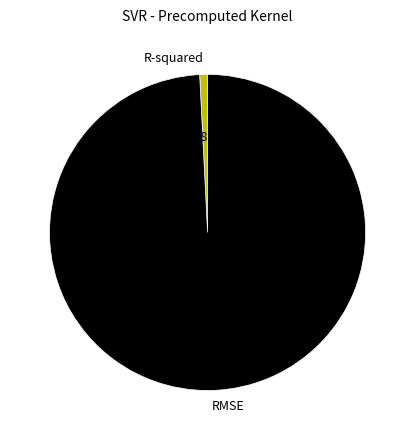

Between RMSE and R-squared, which is larger?

RMSE